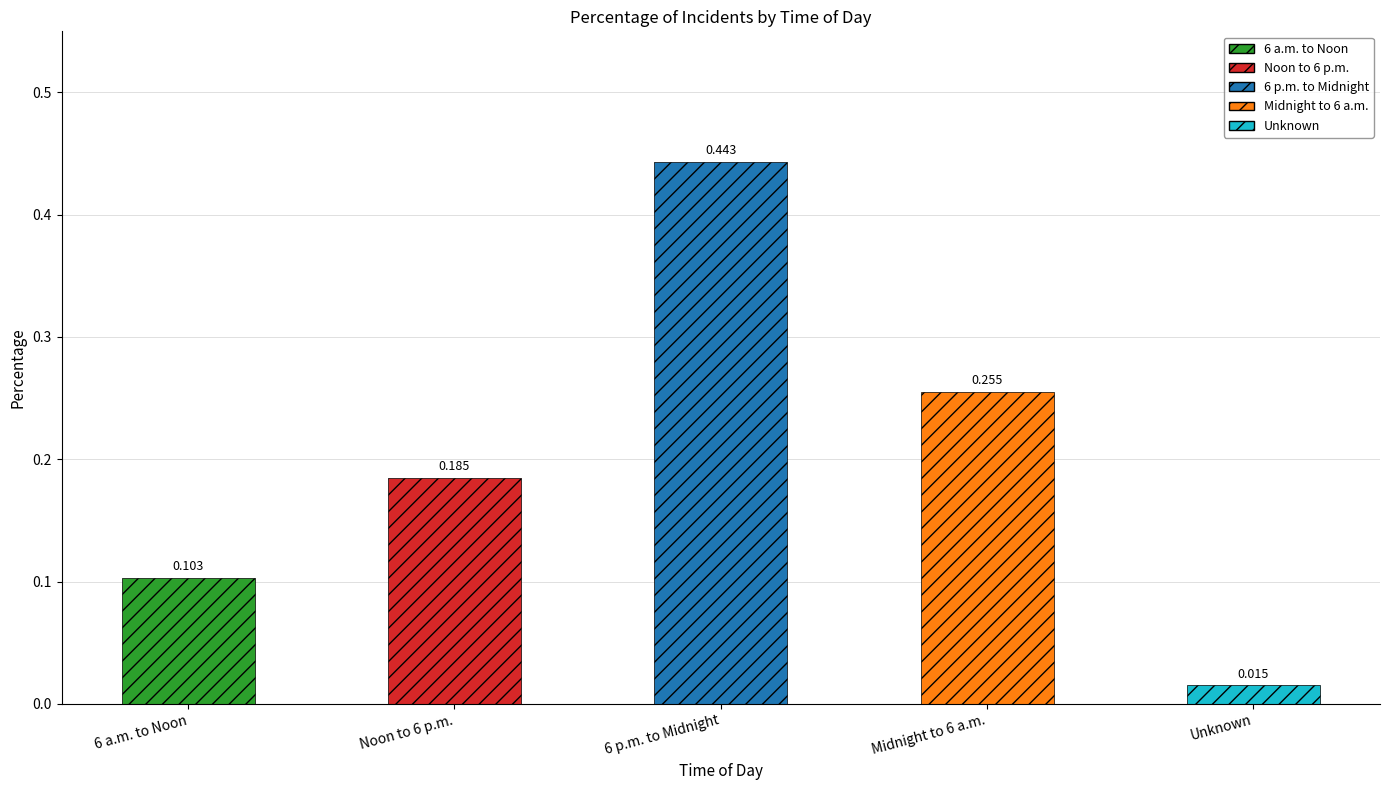

At which label is the value closest to 0?

Unknown